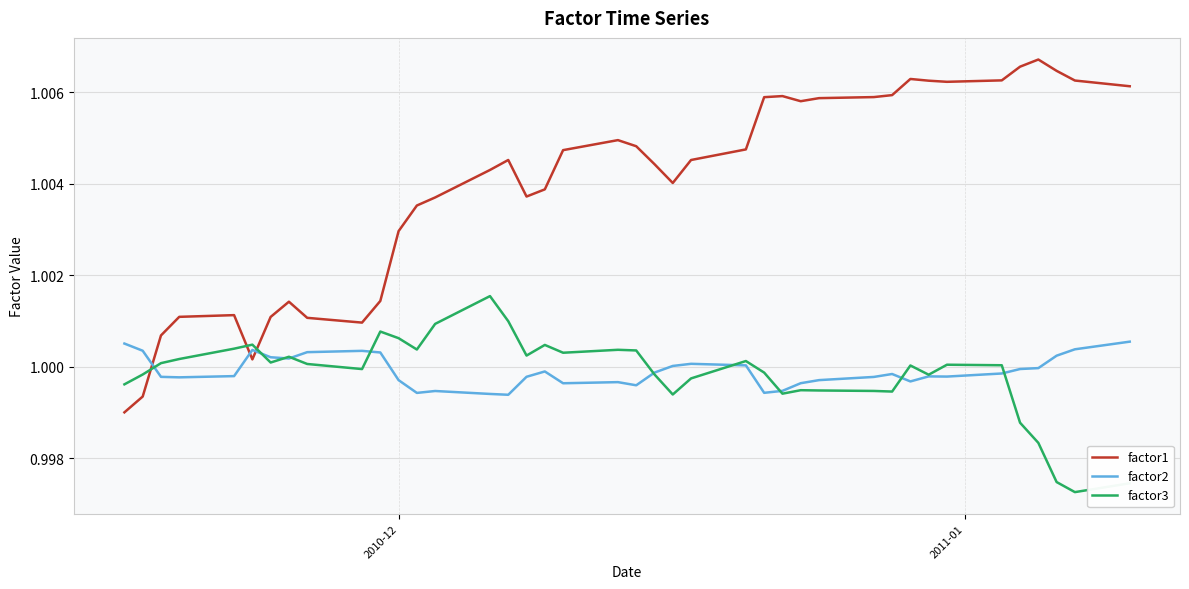

List the series in order of their peak value, highest first.

factor1, factor3, factor2